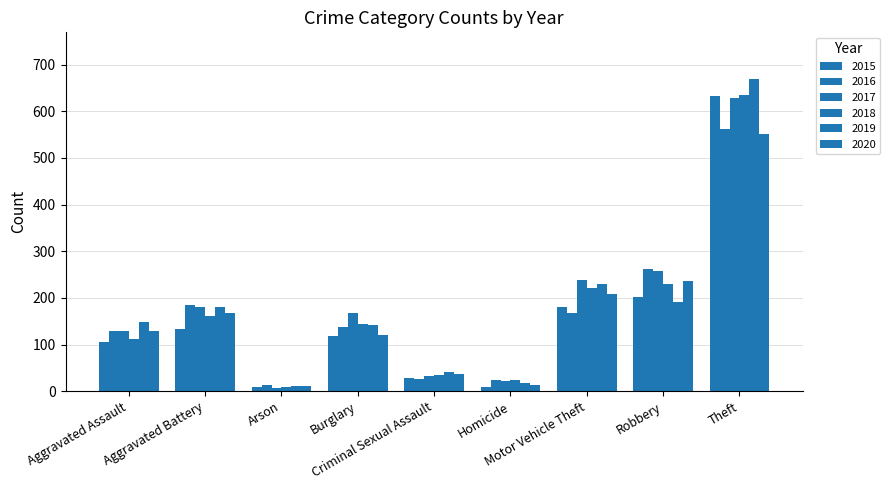

How many data points does each series have?

9